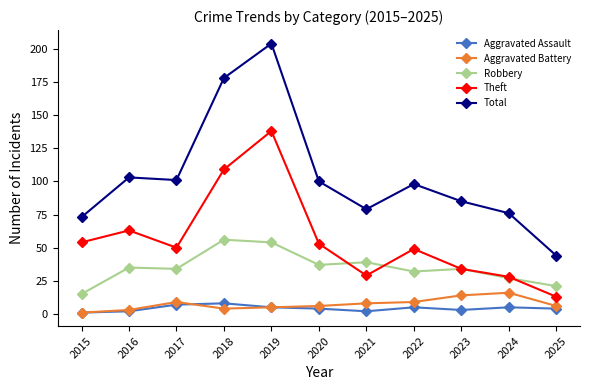

Which series has the largest total across all categories?

Total